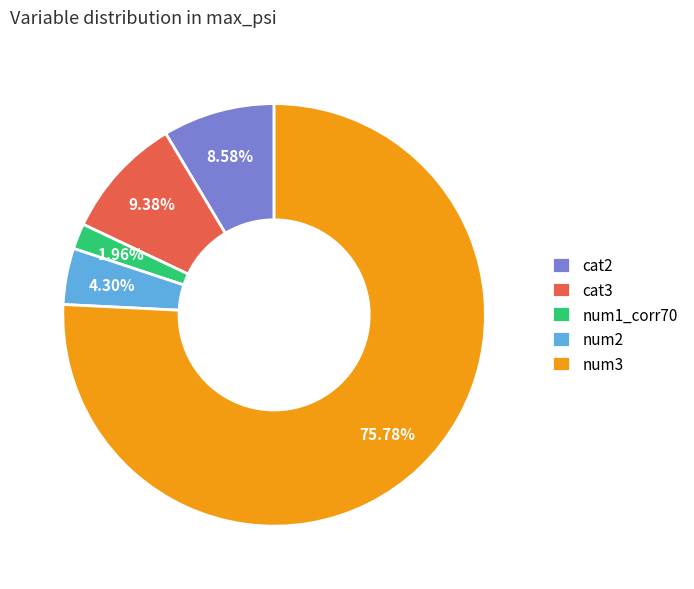

Rank the categories by value from highest to lowest.

num3, cat3, cat2, num2, num1_corr70